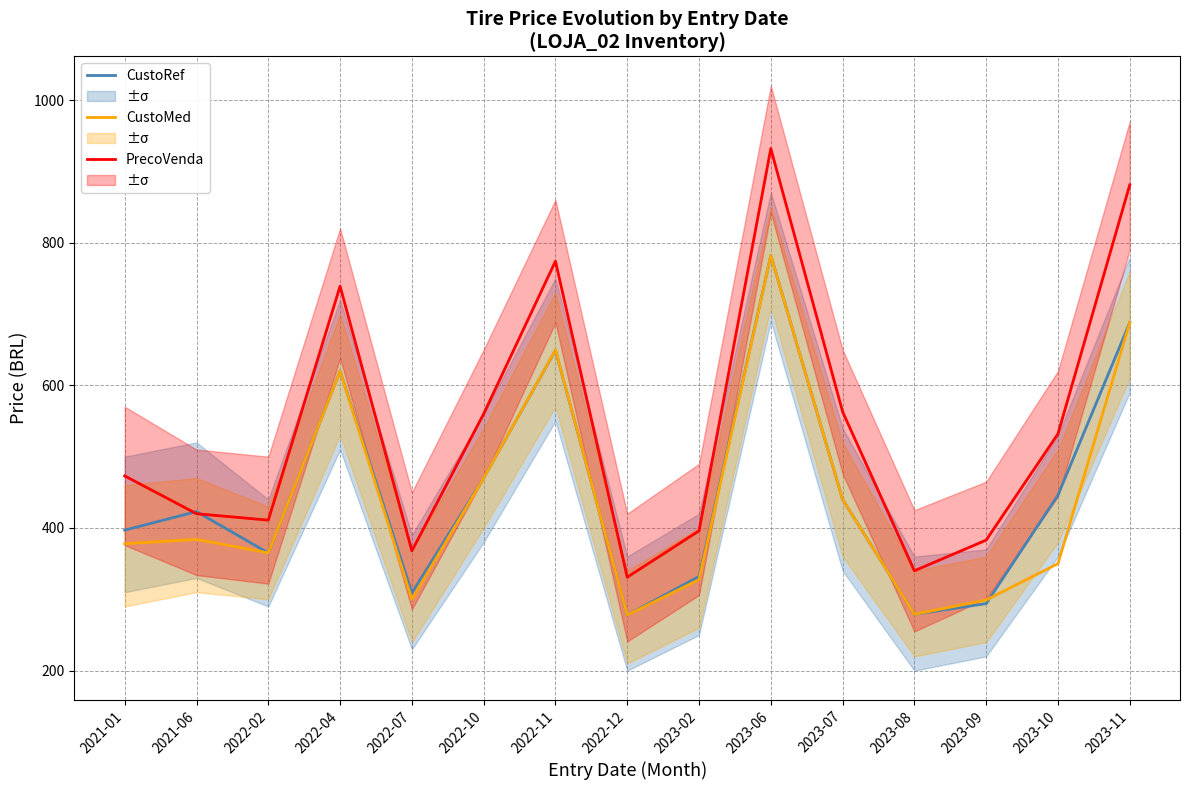

What value does the CustoMed series have at 2023-10?

350.0